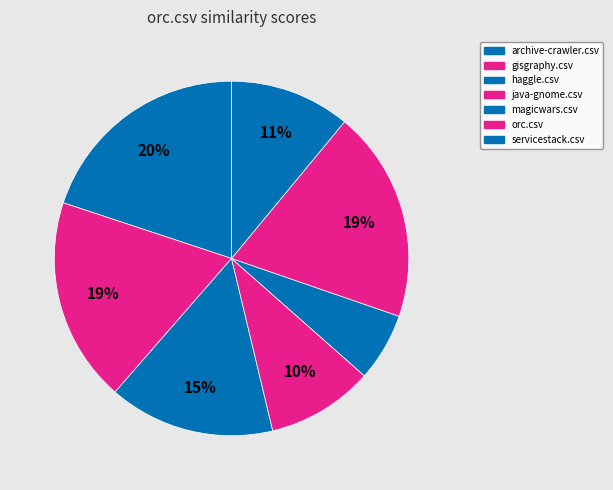

To the nearest percent, what is the combined percentage of java-gnome.csv and gisgraphy.csv?

28%